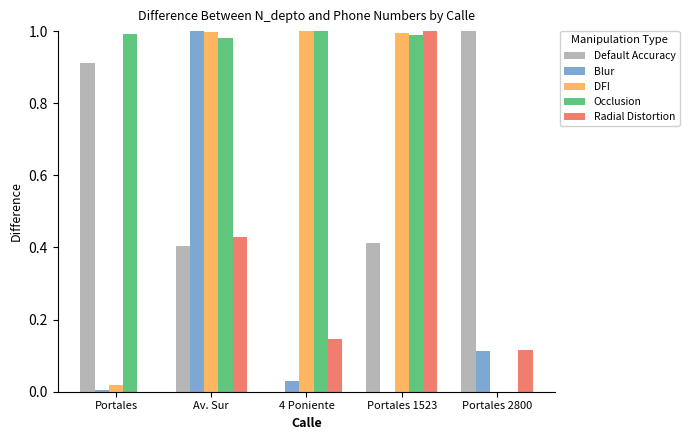

What is the average value of the Default Accuracy series?

0.5